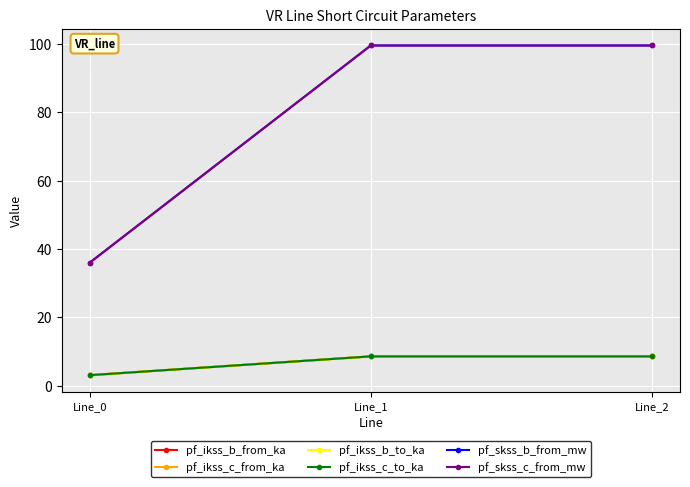

Rank the series at Line_1 from lowest to highest value.

pf_ikss_c_from_ka, pf_ikss_c_to_ka, pf_ikss_b_from_ka, pf_ikss_b_to_ka, pf_skss_c_from_mw, pf_skss_b_from_mw